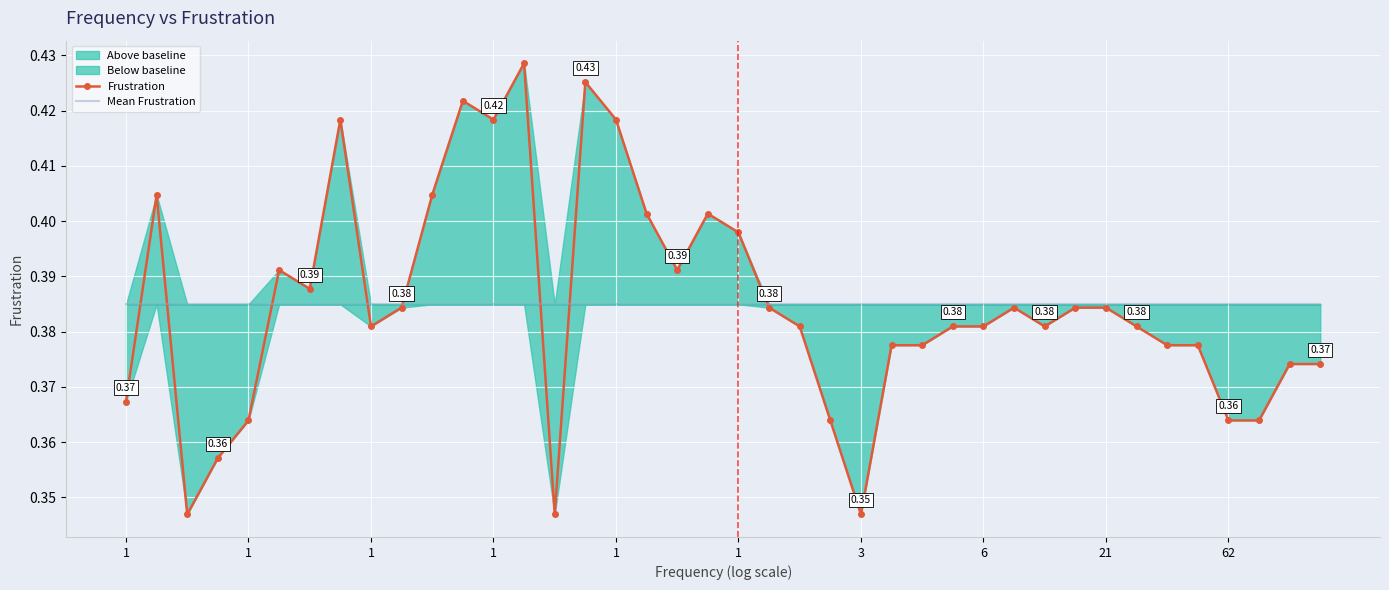

At how many categories does at least one series exceed 0?

40